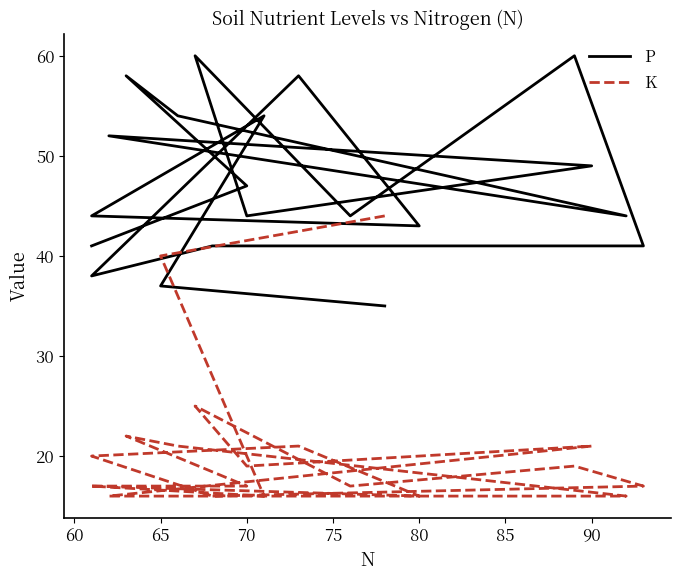

At which label does K reach its minimum?

65